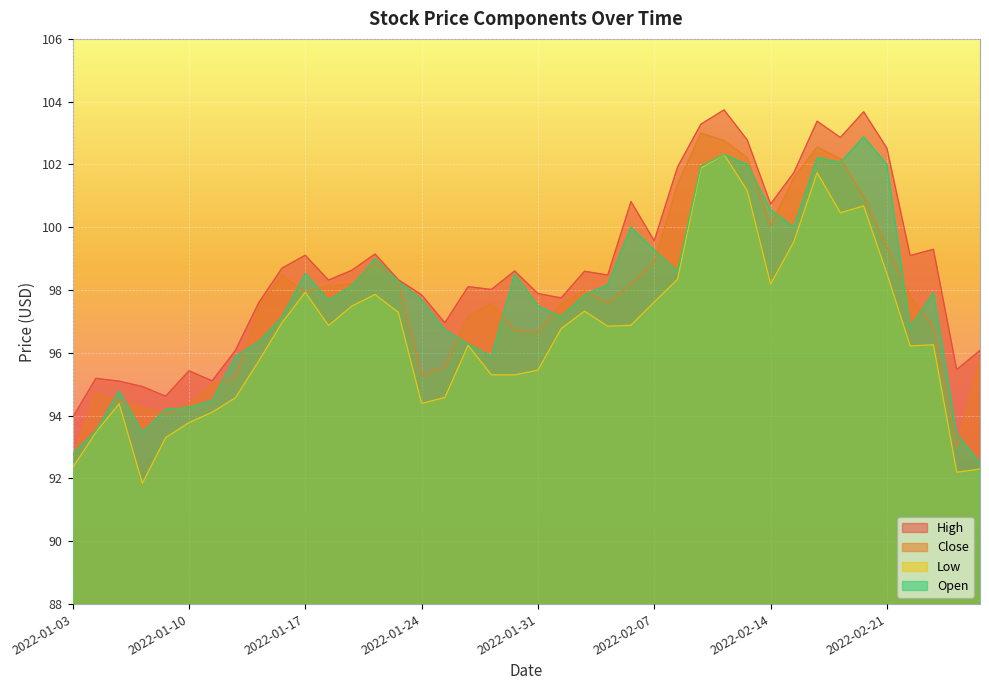

True or false: Low and High cross at least once.

False